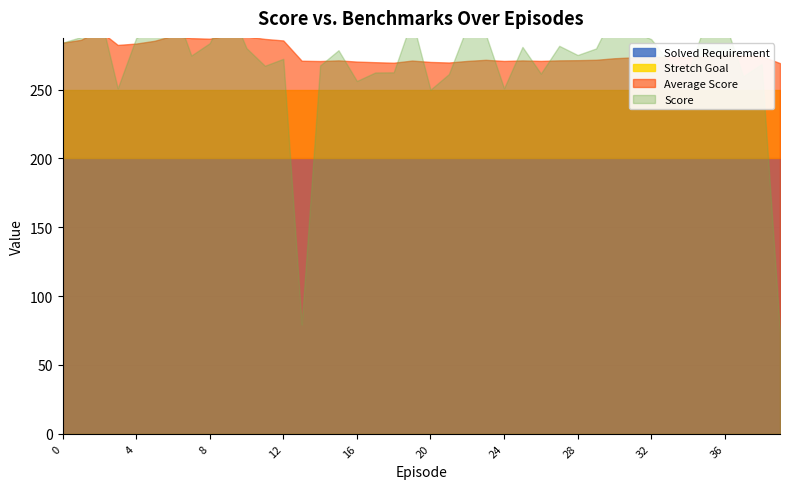

What is the minimum value for Solved Requirement?

200.0